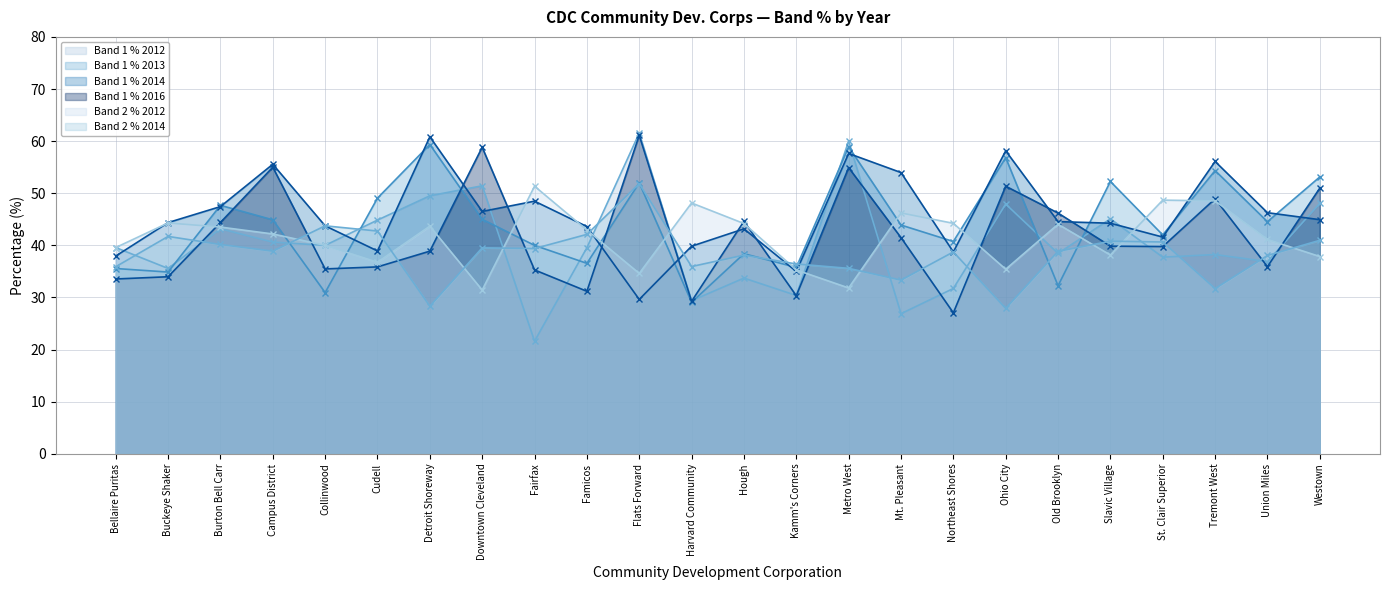

How many distinct data groups are displayed?

6